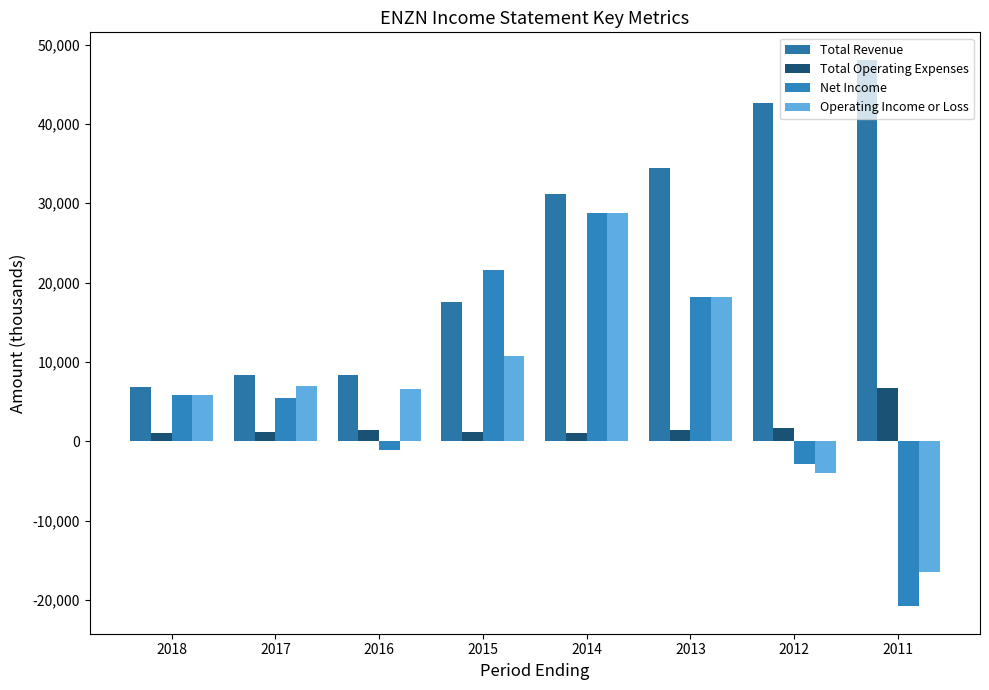

How many bars are there in each group?

4